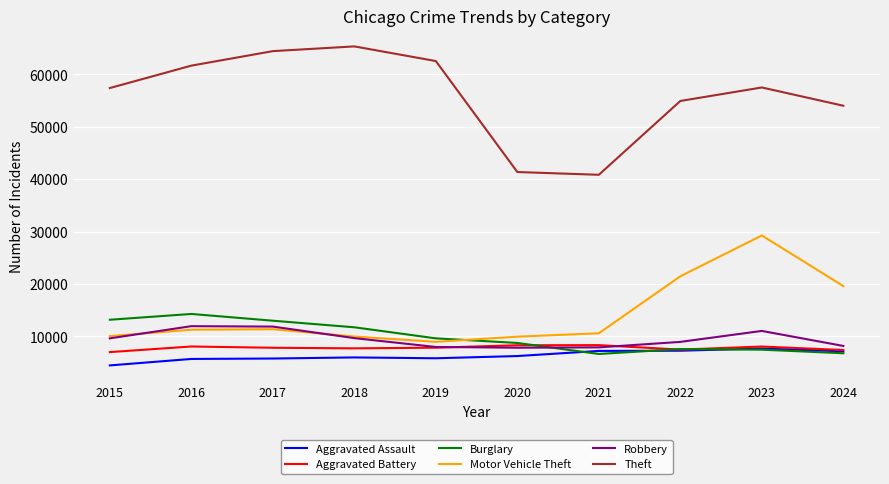

True or false: Robbery and Aggravated Assault intersect in this chart.

False